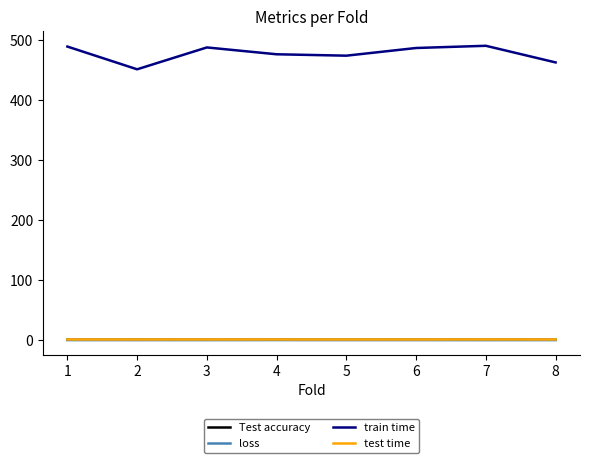

True or false: test time and loss cross at least once.

False